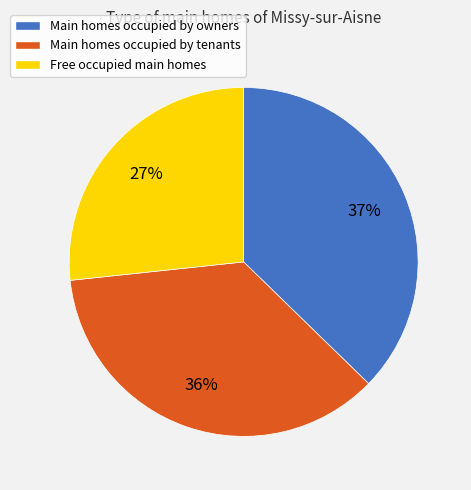

To the nearest percent, what percentage of the pie is Free occupied main homes?

27%